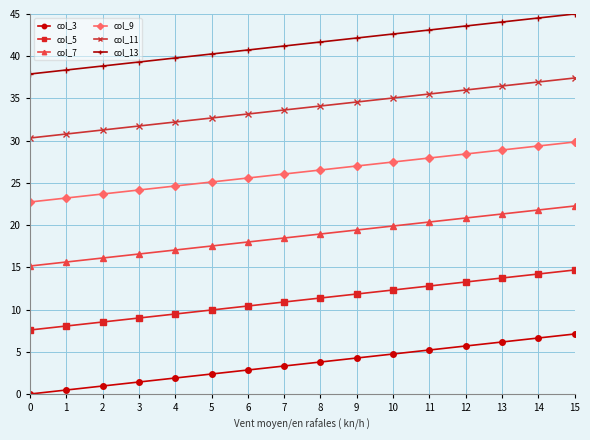

What is the difference between the highest and lowest values at 9?

37.9